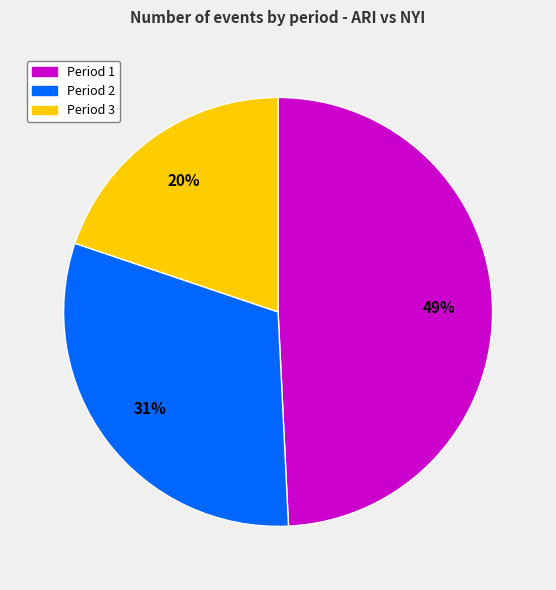

Is the sum of Period 3 and Period 1 greater than half?

Yes